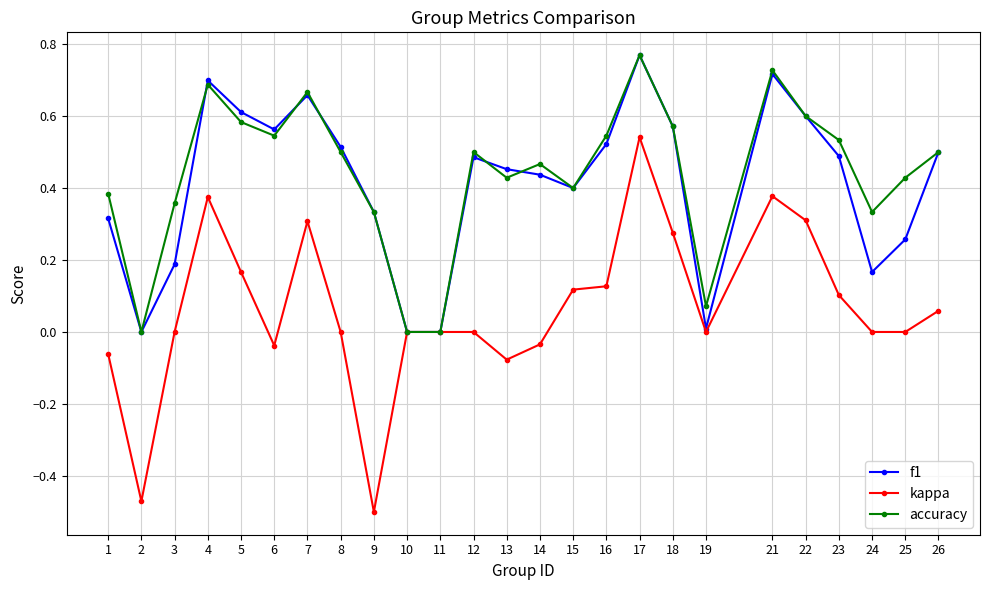

Count the number of categories in the chart.

25